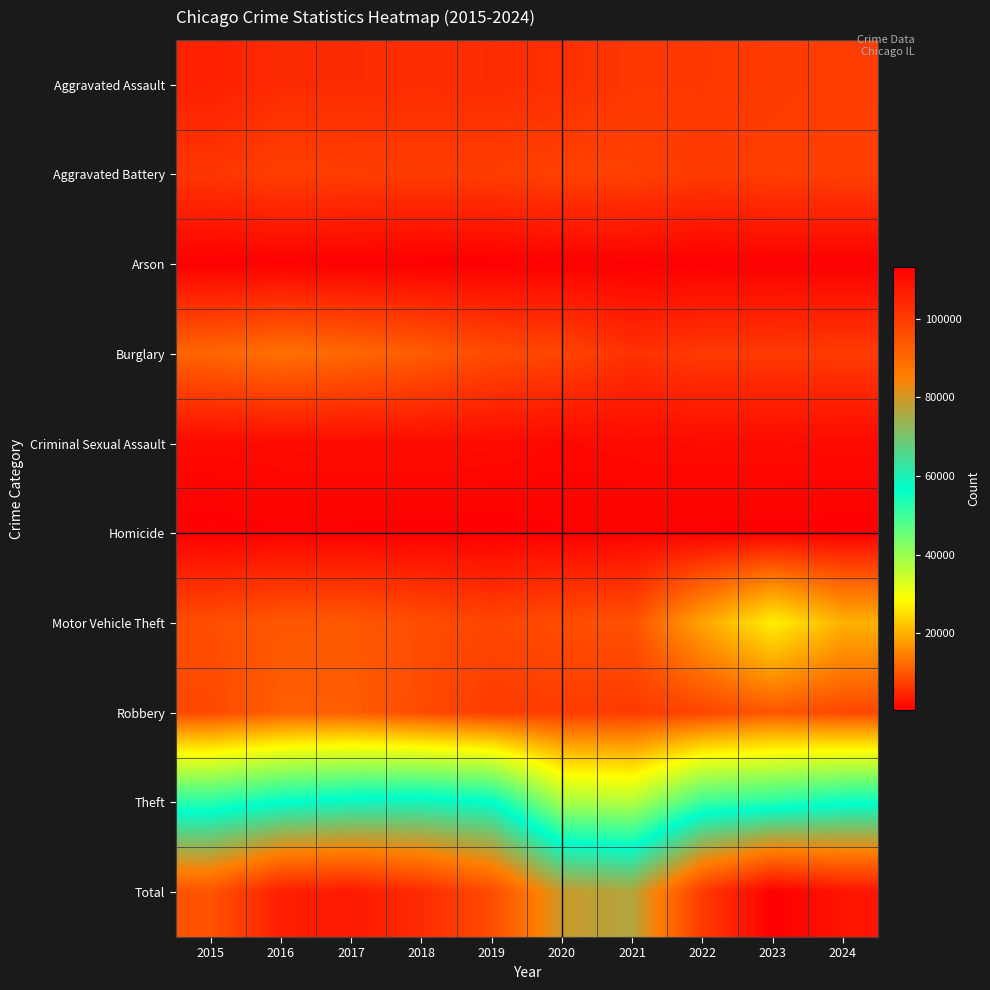

At which category does the chart reach its minimum across all series?

2019